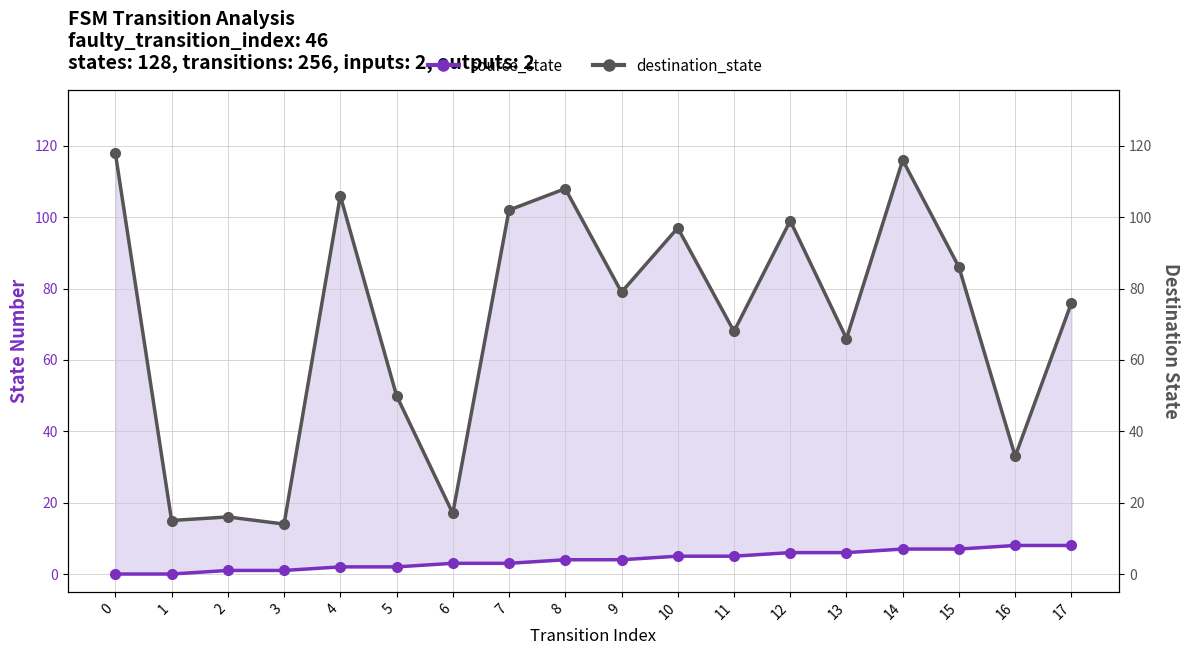

True or false: source_state and destination_state intersect in this chart.

False